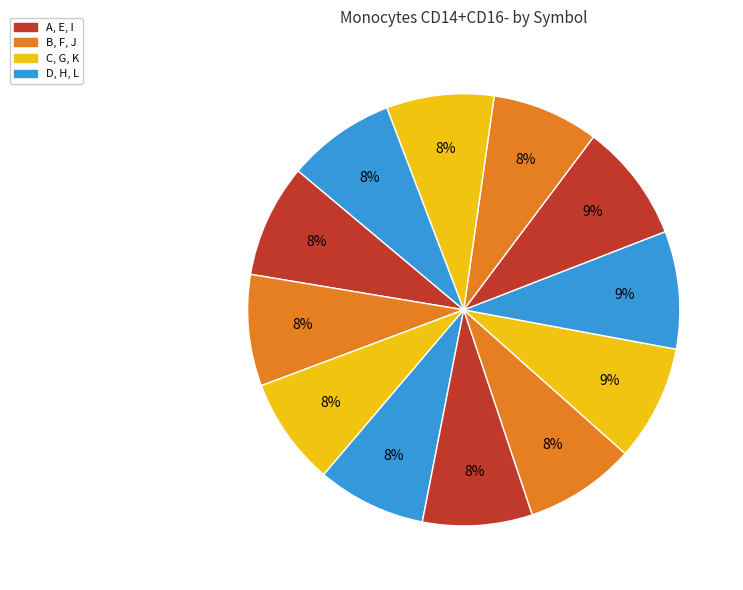

Count the number of slices in the pie.

12